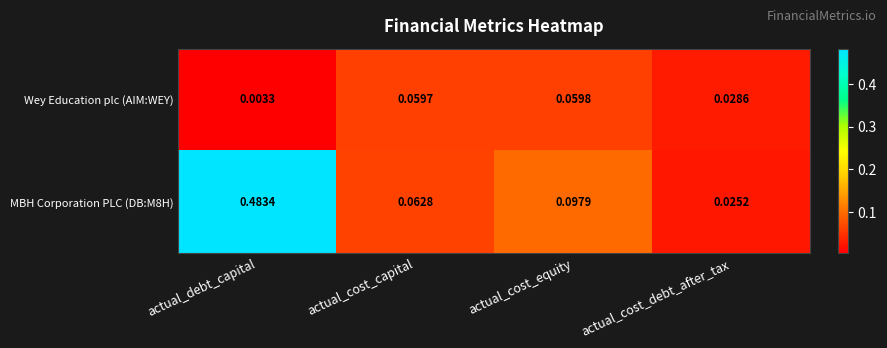

Which series has the largest total across all categories?

MBH Corporation PLC (DB:M8H)